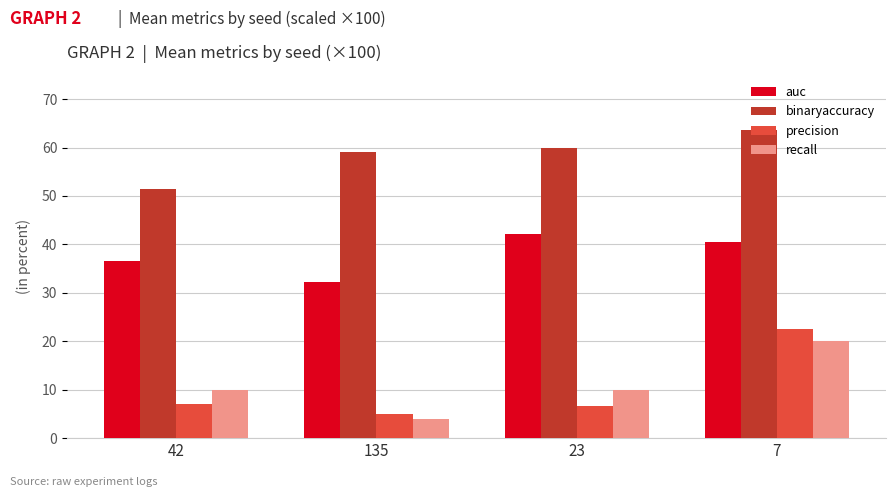

Reading left to right, extract all data points from this chart.

auc: 36.6	32.1	42.2	40.5
binaryaccuracy: 51.5	59.0	59.9	63.6
precision: 7.0	5.0	6.7	22.5
recall: 10.0	4.0	10.0	20.0